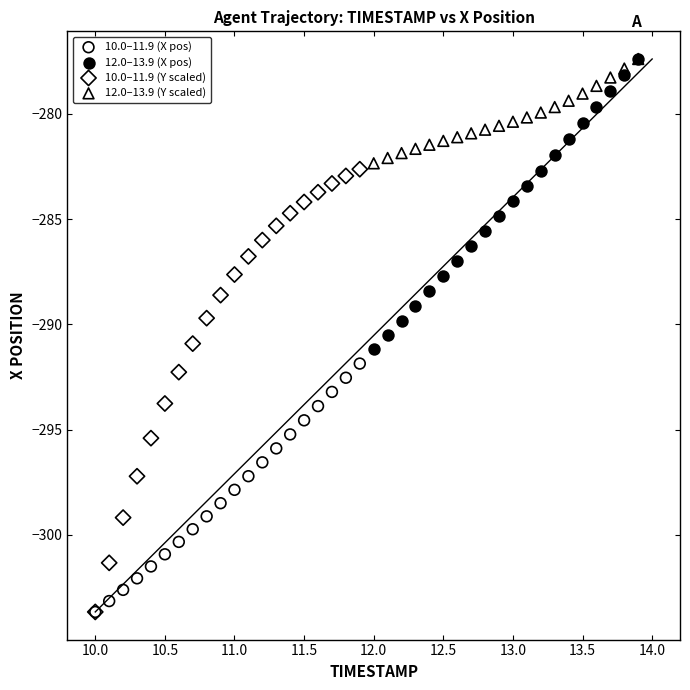

What are all the series names shown in the legend?

10.0–11.9 (X pos), 12.0–13.9 (X pos), 10.0–11.9 (Y scaled), 12.0–13.9 (Y scaled)